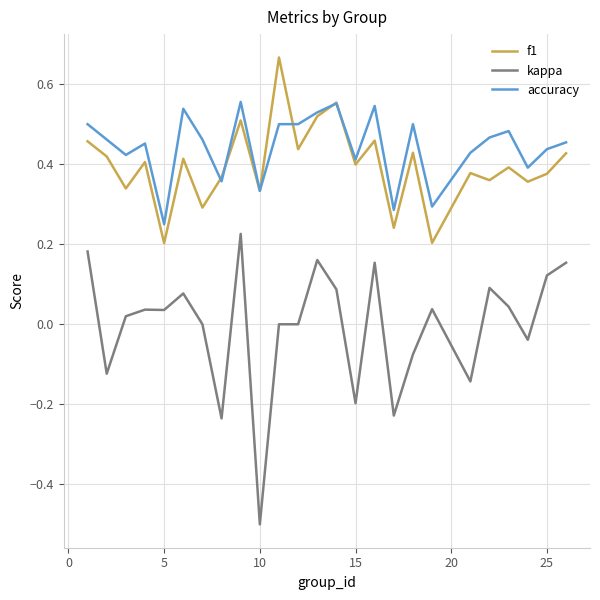

What is the smallest value displayed?

-0.5